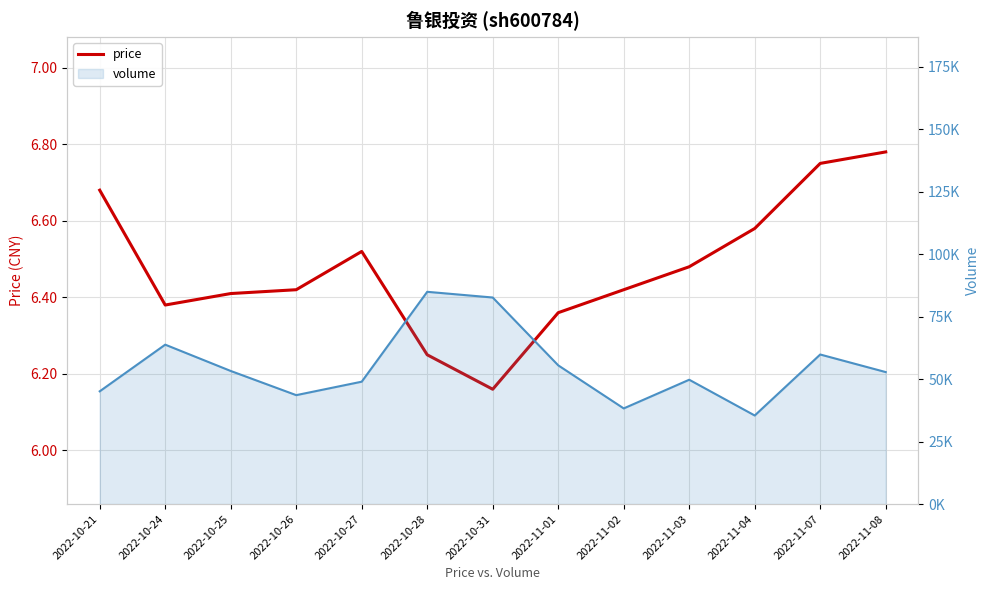

Which series changed the most between 2022-10-27 and 2022-11-08?

volume